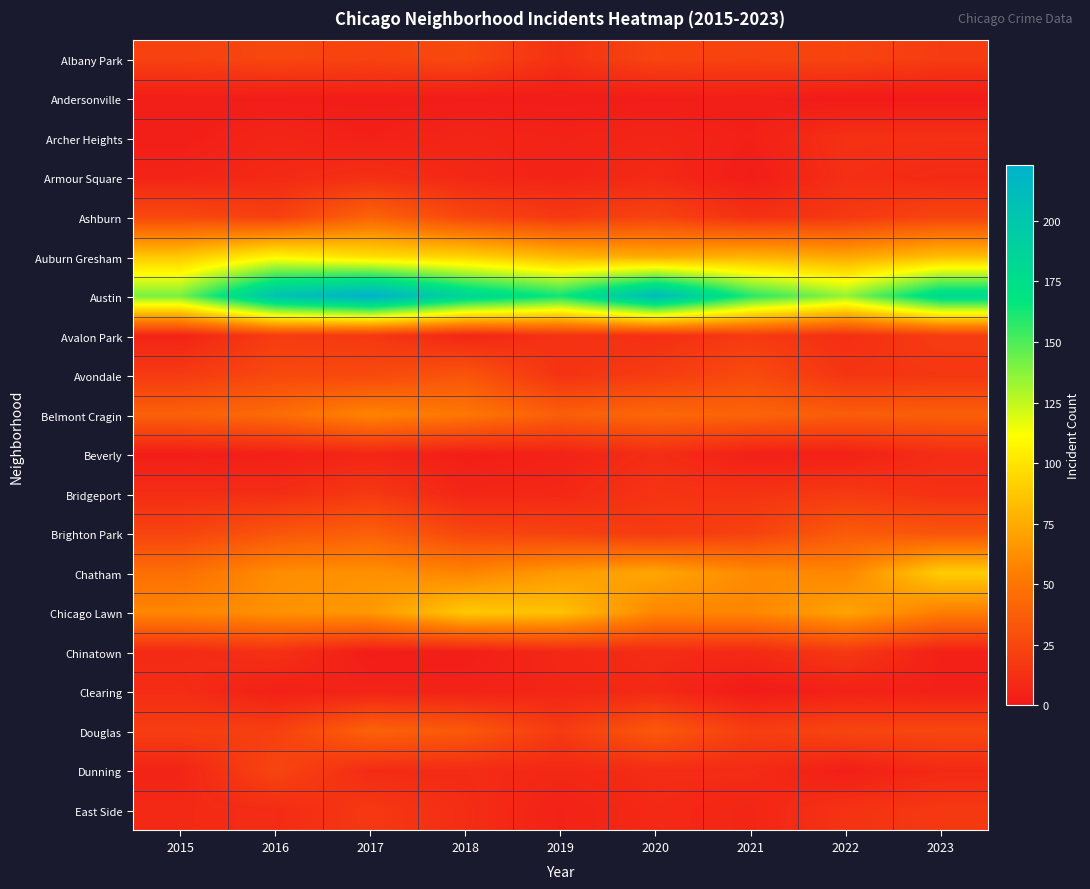

Reading right to left, list all the values displayed in this chart.

Albany Park: 2023=19	2022=24	2021=23	2020=24	2019=13	2018=26	2017=23	2016=25	2015=22
Andersonville: 2023=1	2022=1	2021=3	2020=2	2019=2	2018=2	2017=2	2016=2	2015=3
Archer Heights: 2023=13	2022=13	2021=4	2020=7	2019=5	2018=7	2017=4	2016=7	2015=3
Armour Square: 2023=9	2022=12	2021=2	2020=9	2019=6	2018=8	2017=12	2016=9	2015=6
Ashburn: 2023=24	2022=17	2021=13	2020=23	2019=17	2018=25	2017=41	2016=21	2015=26
Auburn Gresham: 2023=83	2022=73	2021=78	2020=74	2019=80	2018=92	2017=97	2016=107	2015=87
Austin: 2023=181	2022=135	2021=159	2020=211	2019=164	2018=185	2017=223	2016=204	2015=141
Avalon Park: 2023=19	2022=12	2021=18	2020=12	2019=14	2018=7	2017=17	2016=19	2015=6
Avondale: 2023=16	2022=15	2021=27	2020=19	2019=14	2018=33	2017=26	2016=26	2015=18
Belmont Cragin: 2023=38	2022=37	2021=41	2020=43	2019=38	2018=51	2017=58	2016=45	2015=39
Beverly: 2023=11	2022=4	2021=4	2020=11	2019=5	2018=3	2017=7	2016=4	2015=3
Bridgeport: 2023=13	2022=18	2021=14	2020=15	2019=8	2018=7	2017=17	2016=11	2015=11
Brighton Park: 2023=33	2022=36	2021=22	2020=18	2019=22	2018=25	2017=39	2016=33	2015=23
Chatham: 2023=90	2022=59	2021=61	2020=73	2019=68	2018=58	2017=64	2016=62	2015=47
Chicago Lawn: 2023=55	2022=72	2021=59	2020=59	2019=85	2018=88	2017=67	2016=64	2015=59
Chinatown: 2023=4	2022=17	2021=9	2020=10	2019=8	2018=3	2017=2	2016=13	2015=9
Clearing: 2023=4	2022=5	2021=1	2020=9	2019=7	2018=5	2017=6	2016=4	2015=11
Douglas: 2023=25	2022=24	2021=20	2020=35	2019=18	2018=35	2017=40	2016=21	2015=20
Dunning: 2023=9	2022=3	2021=10	2020=10	2019=8	2018=10	2017=10	2016=24	2015=6
East Side: 2023=17	2022=14	2021=7	2020=9	2019=5	2018=11	2017=17	2016=10	2015=9